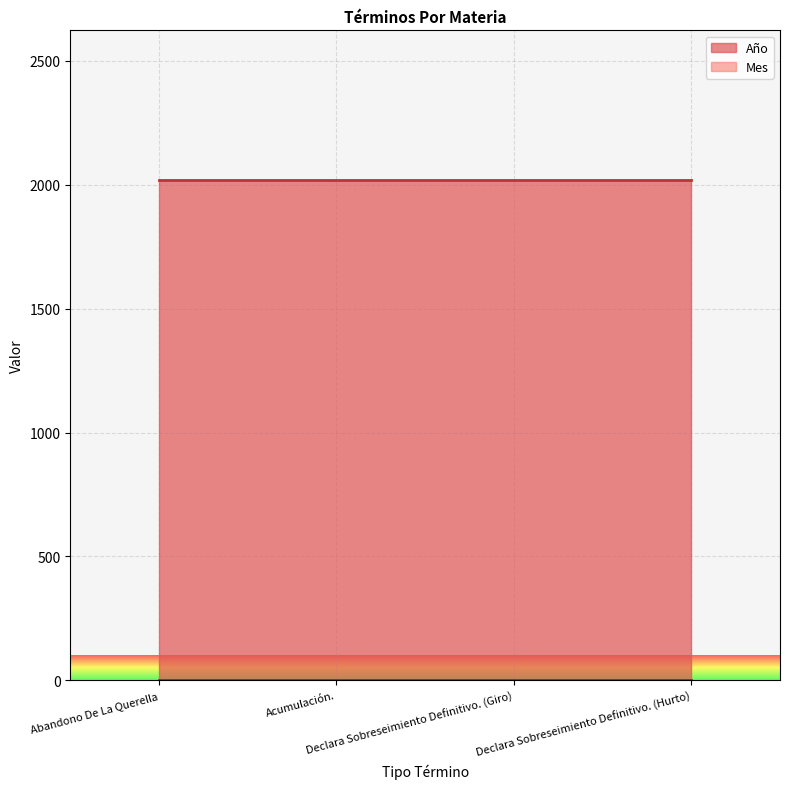

What is the minimum value for Año?

2018